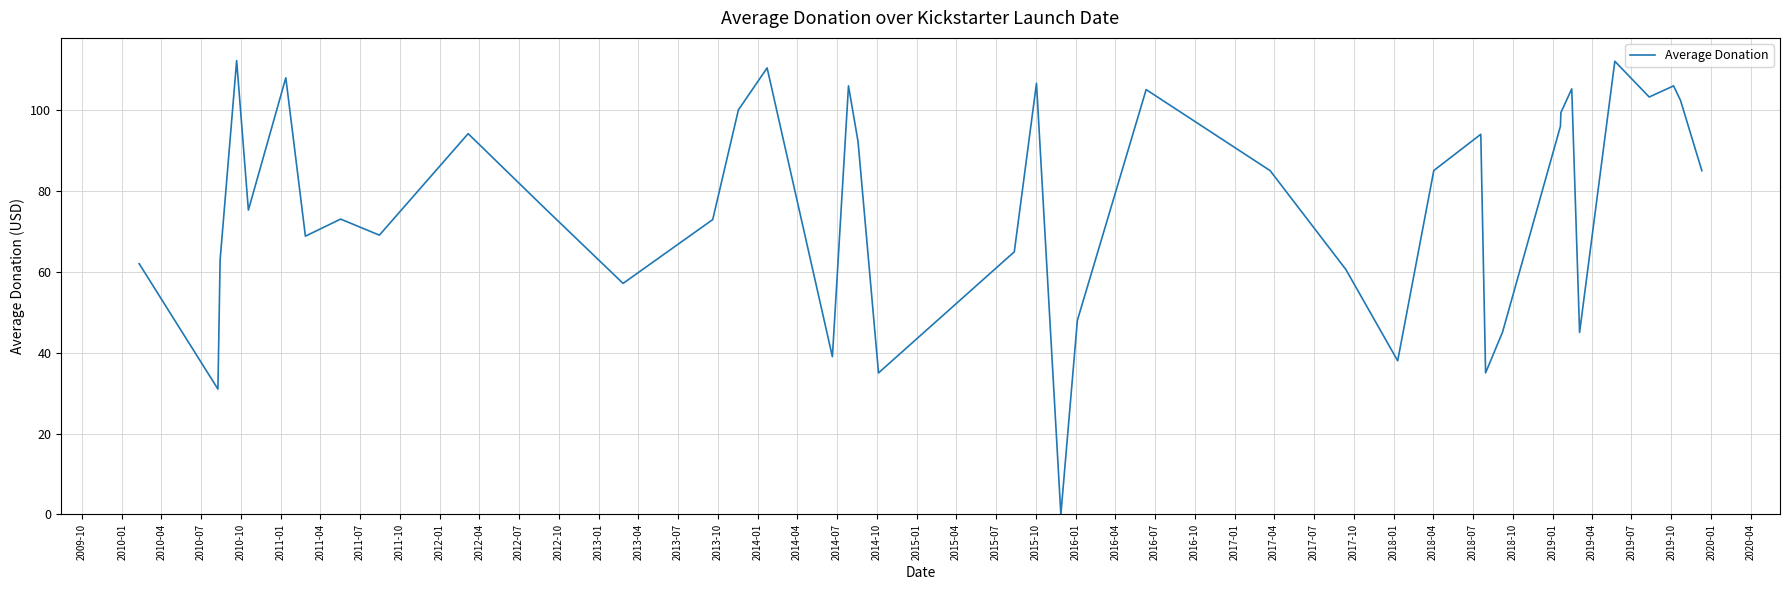

What is the difference between the maximum and minimum values?

112.2